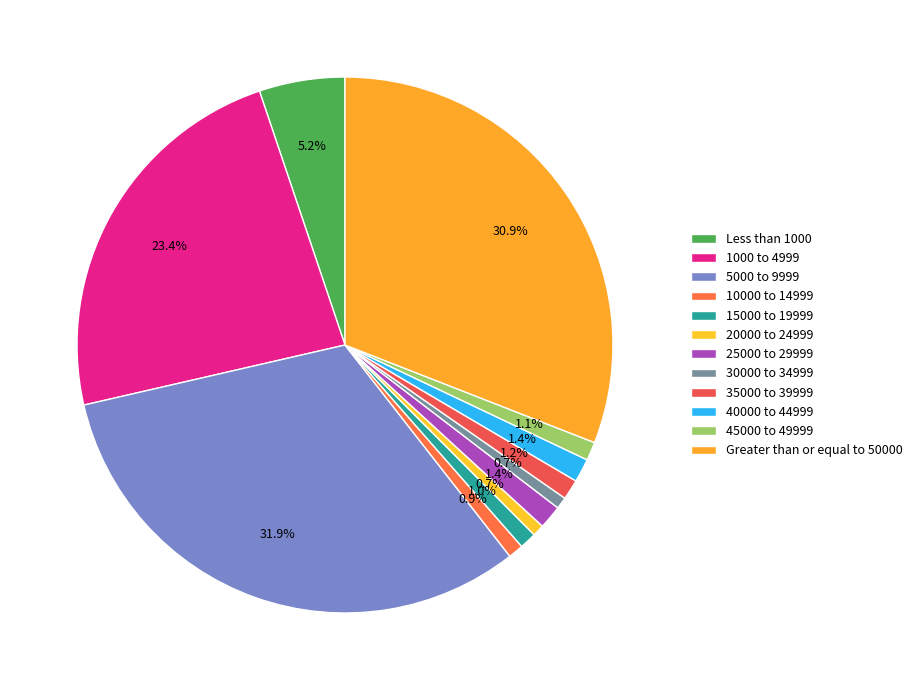

Count the number of slices in the pie.

12